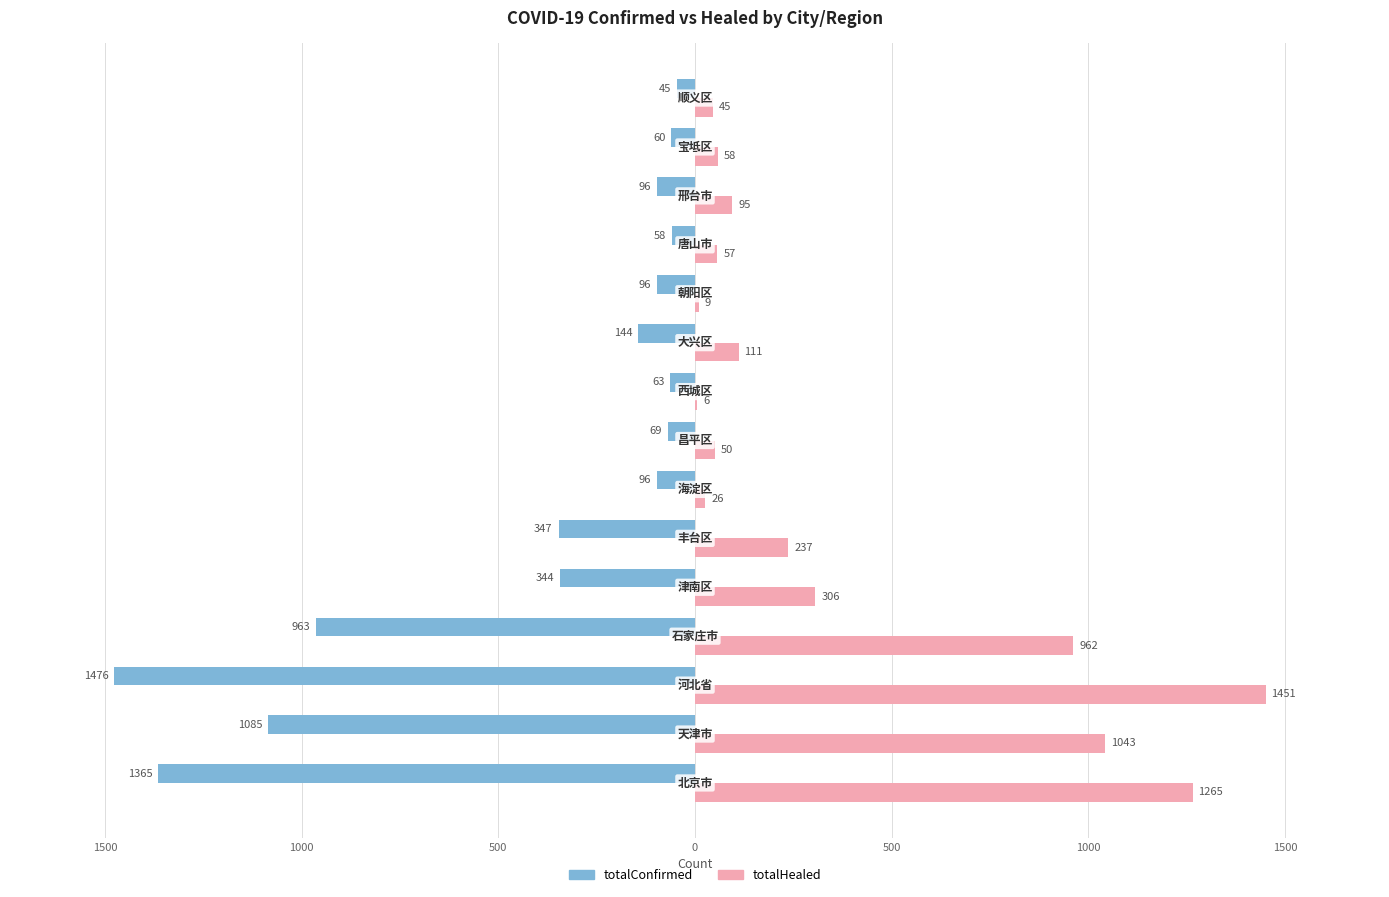

What are all the series names shown in the legend?

totalConfirmed, totalHealed